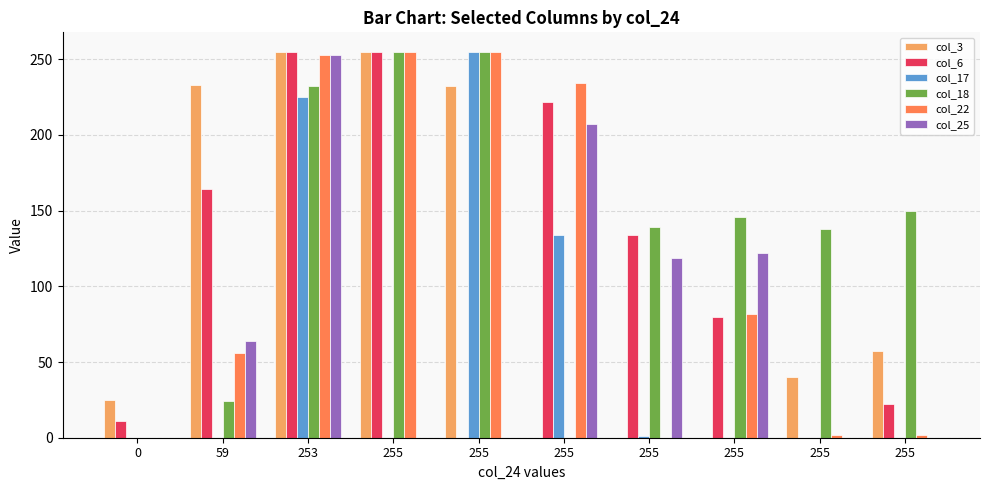

At which label does col_25 first exceed 64?

253